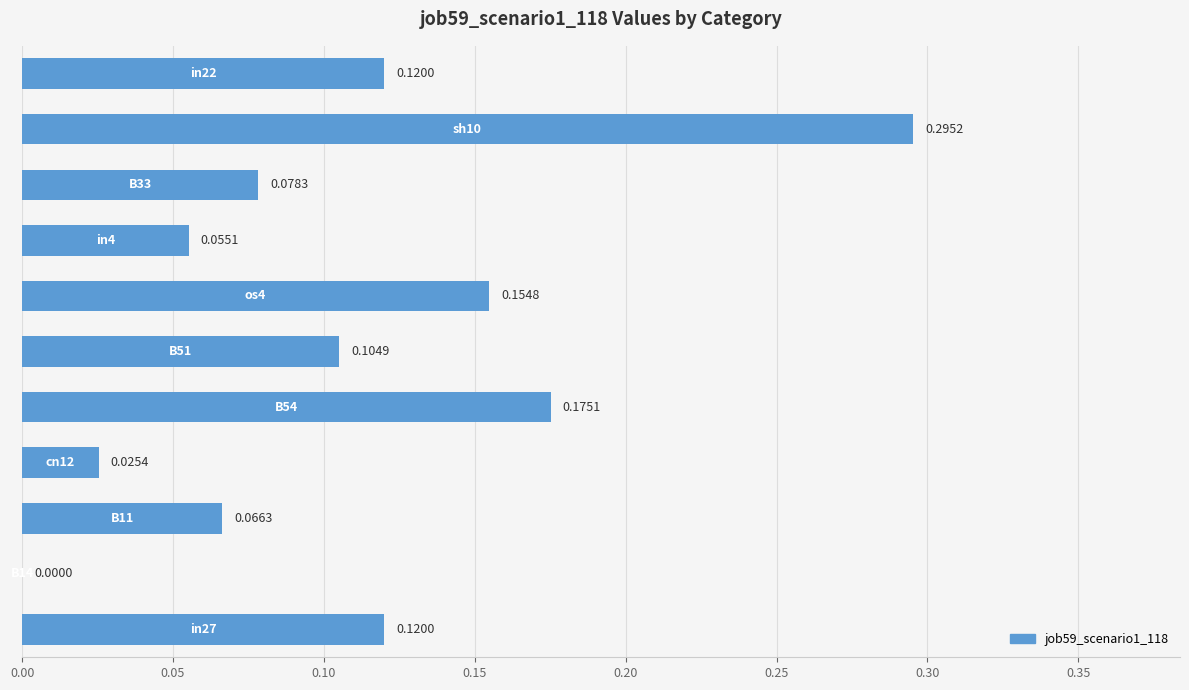

Count the number of categories in the chart.

11